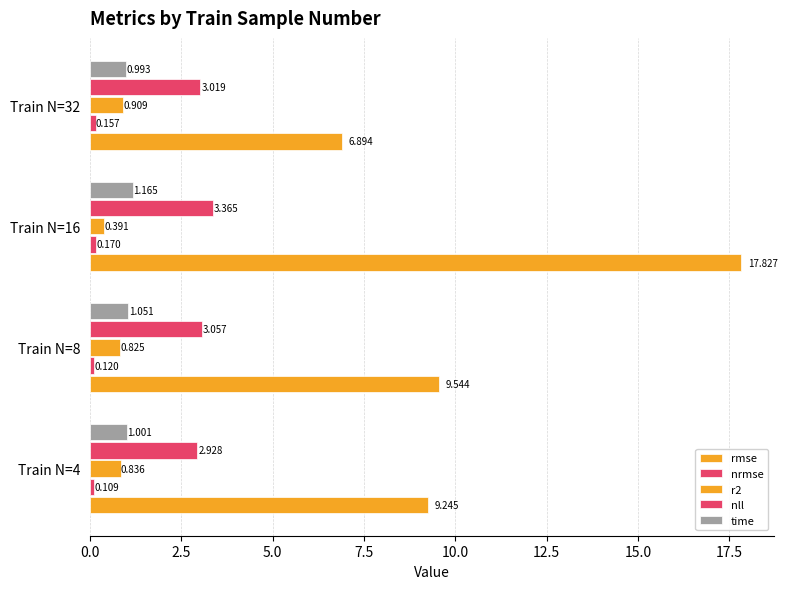

Count the number of categories in the chart.

4